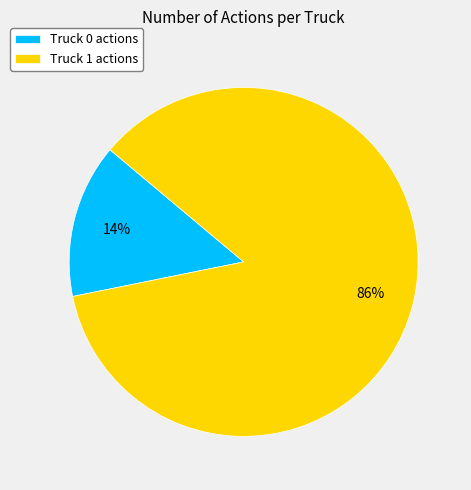

Is the sum of Truck 0 actions and Truck 1 actions greater than half?

Yes